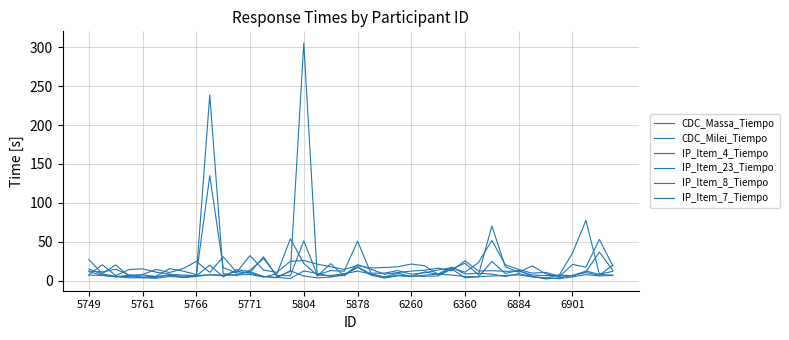

Is this an area chart (filled region under the line)?

No